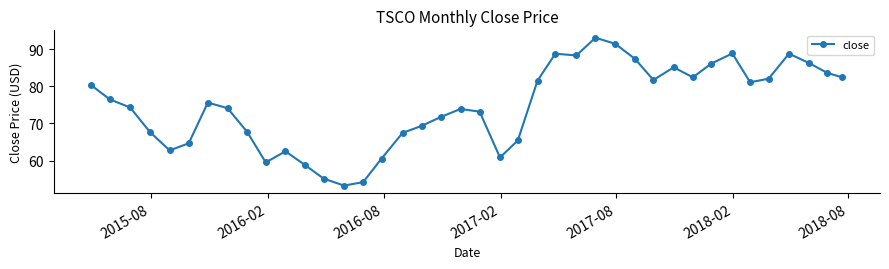

What is the maximum value shown in the chart?

93.1